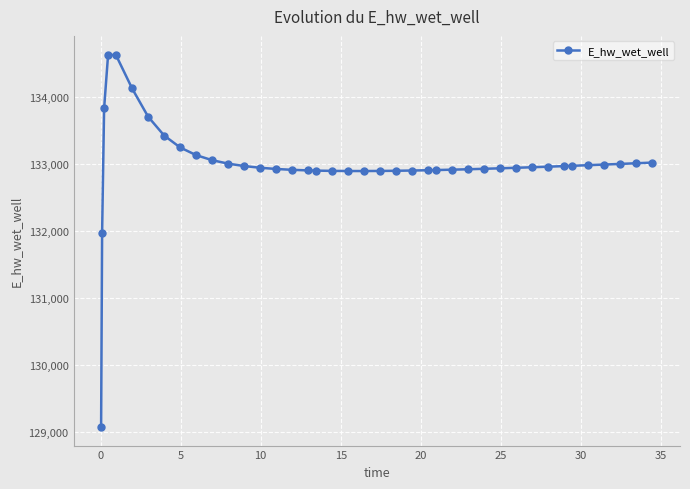

What is the difference between the maximum and second lowest values?

2658.0